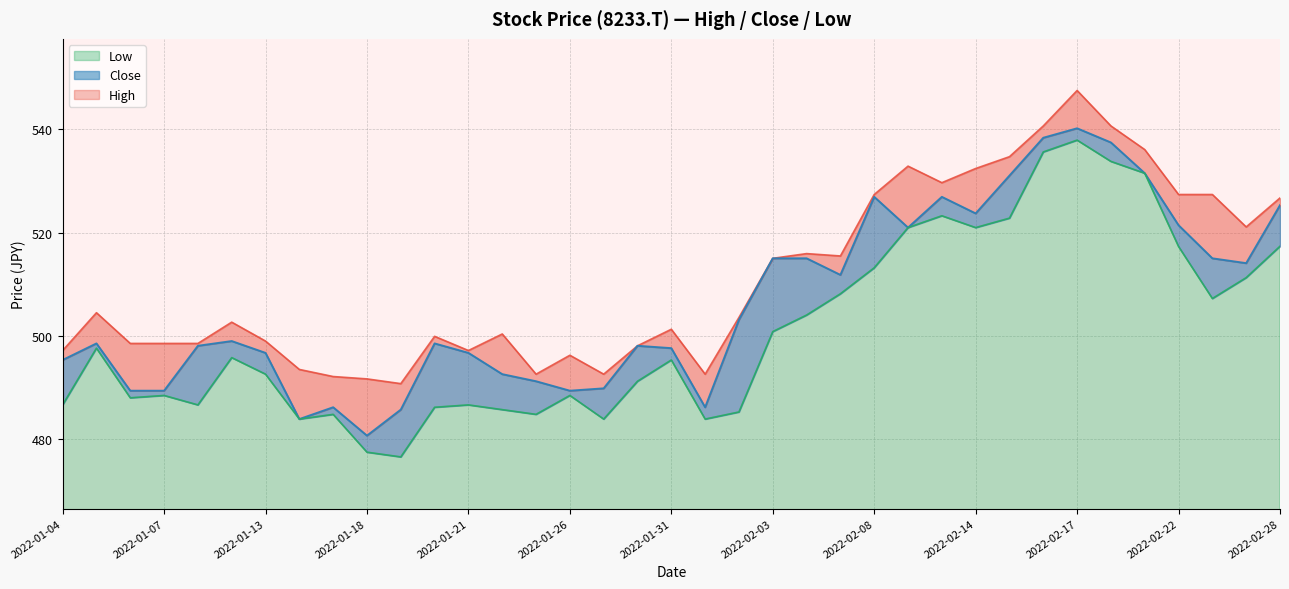

At which label is Low closest to 507?

2022-02-24